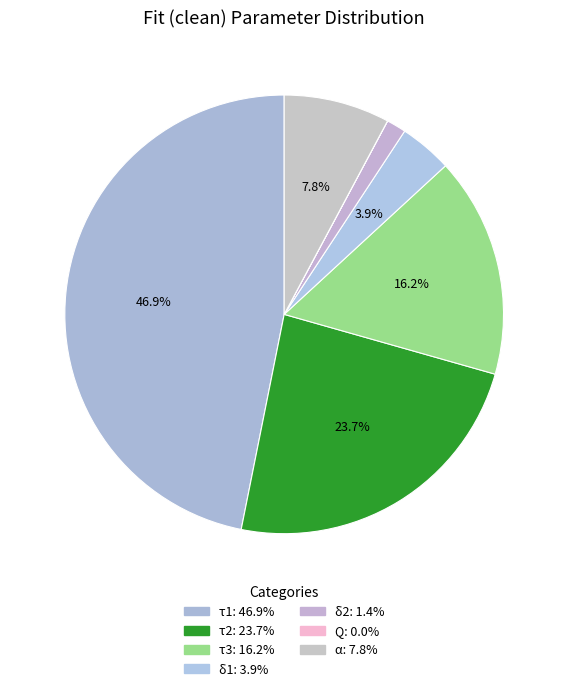

Is there any slice that represents more than half of the pie?

No